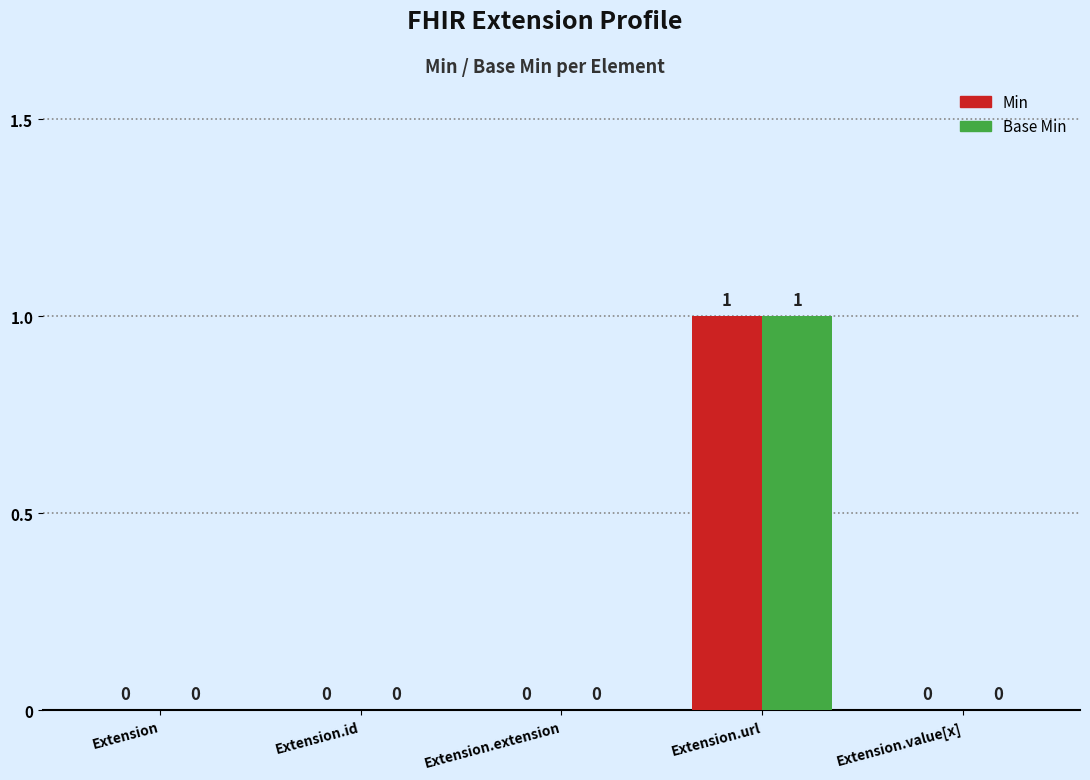

Is the value of Base Min at Extension.url greater than the value of Min at Extension?

Yes